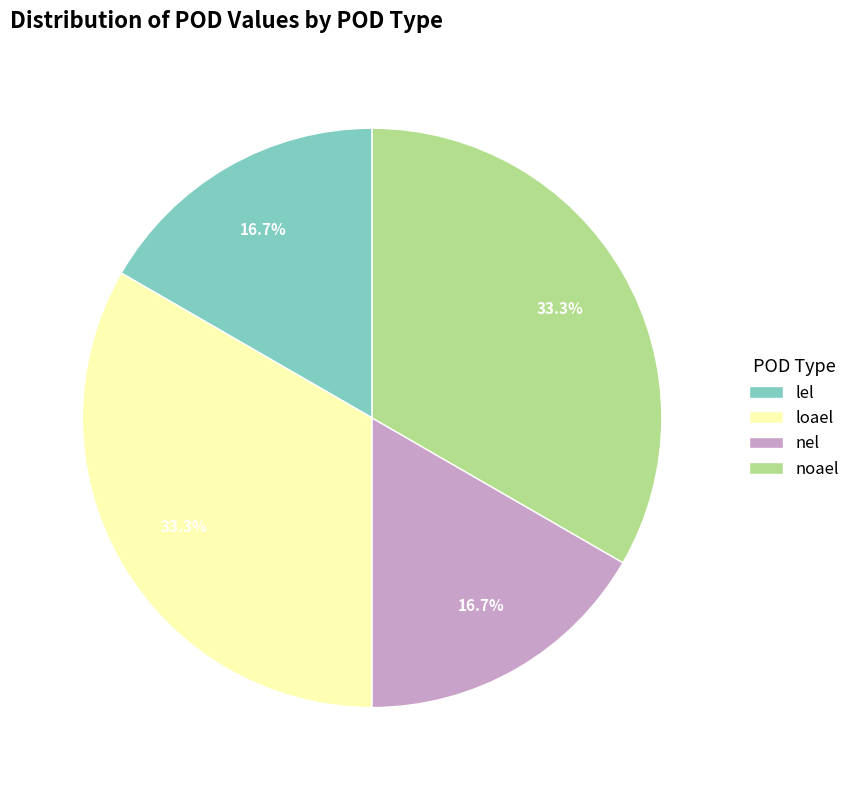

Does lel represent more than half of the total?

No